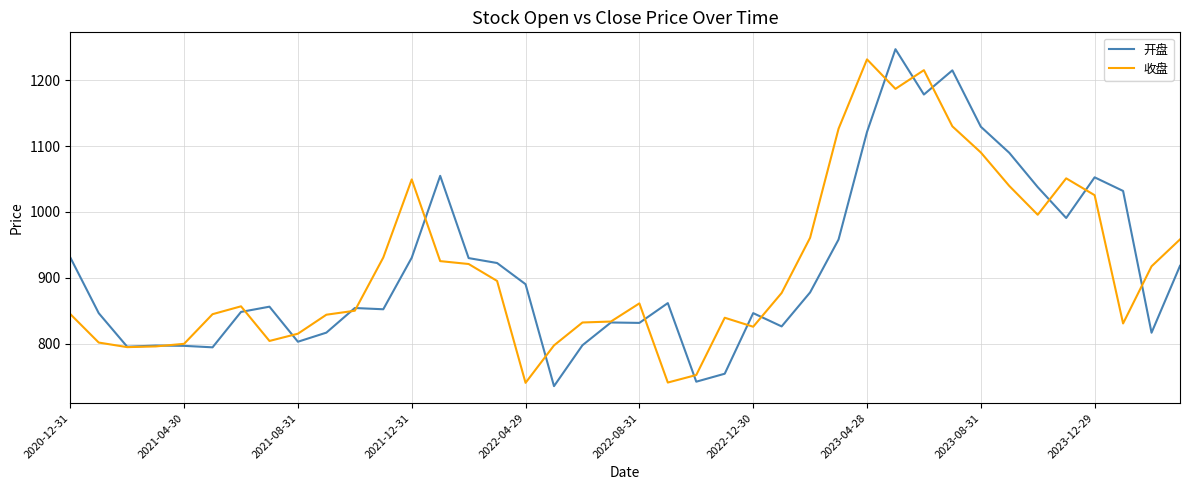

What is the maximum value shown in the chart?

1247.0